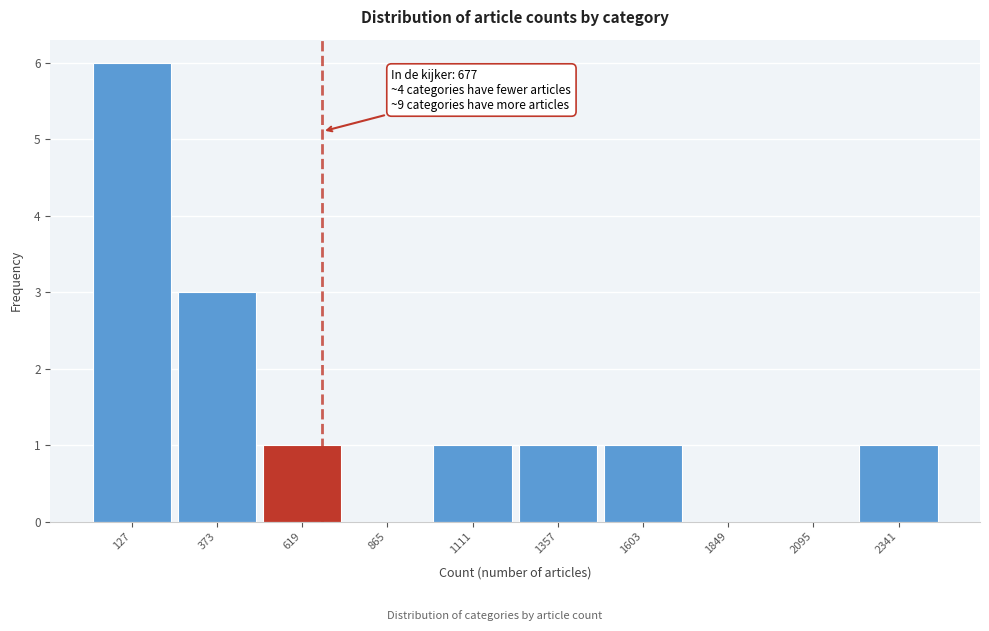

Over which range of the x-axis is the bar tallest?

0 to 250